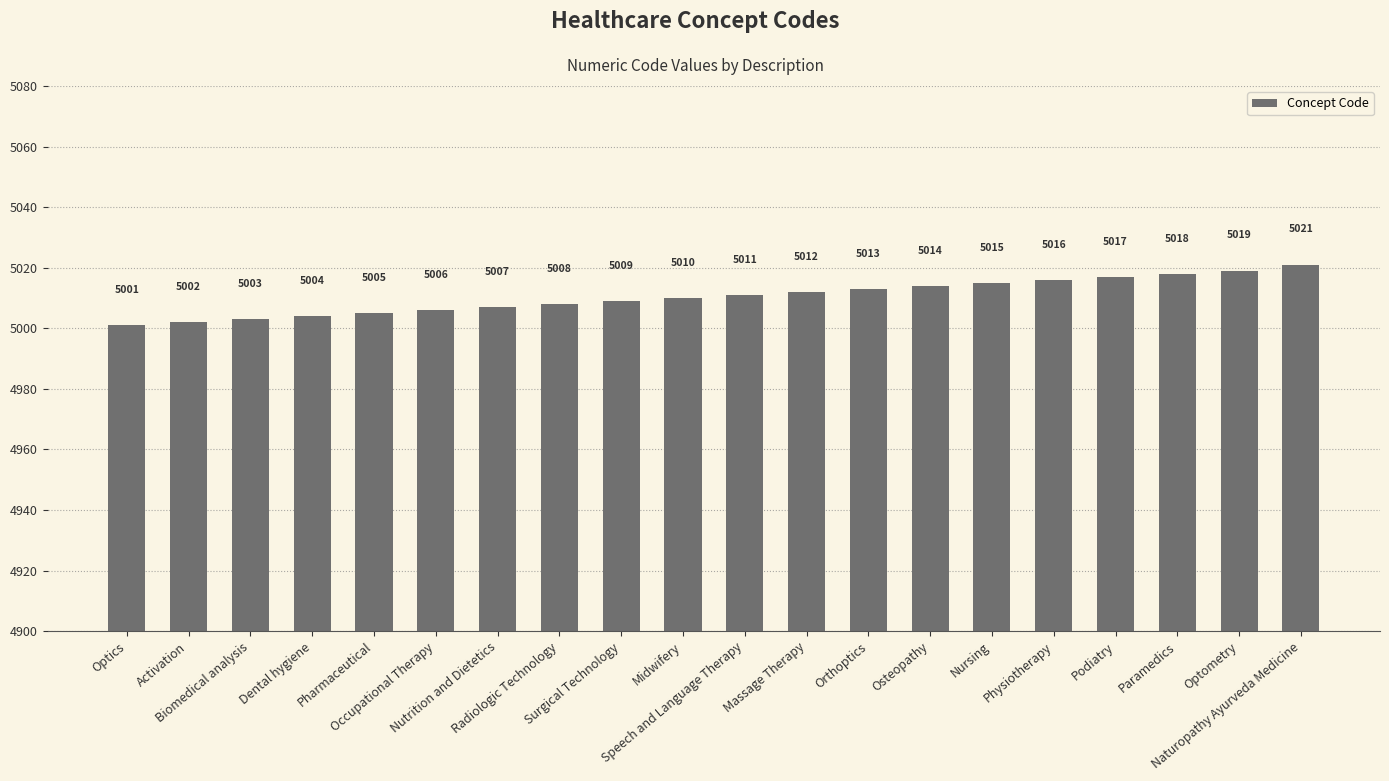

What is the sum of the values at Surgical Technology and Midwifery?

10019